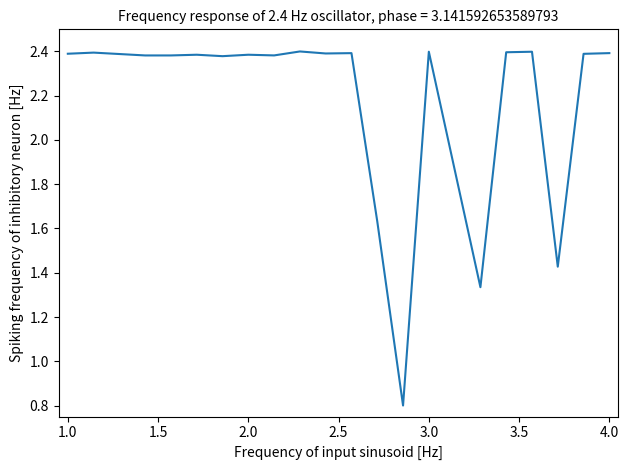

What is the minimum value shown in the chart?

0.8